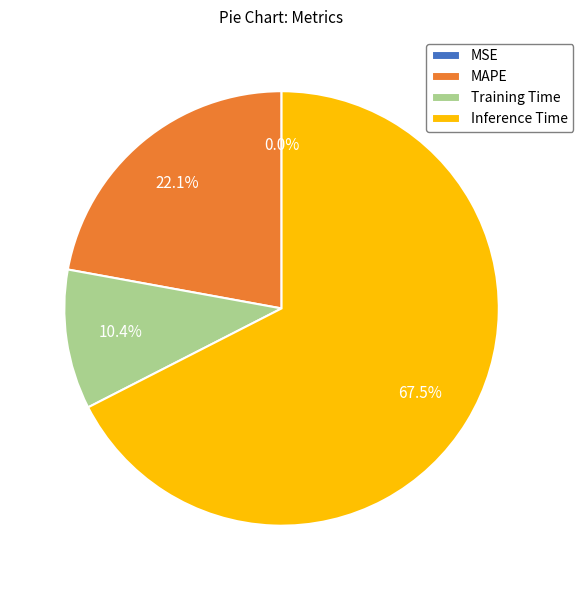

To the nearest percent, what portion does Training Time represent?

10%